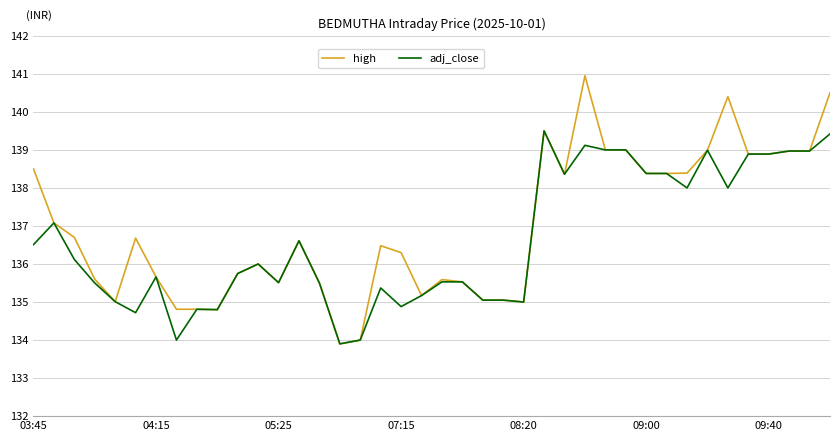

What is the smallest value displayed?

133.9